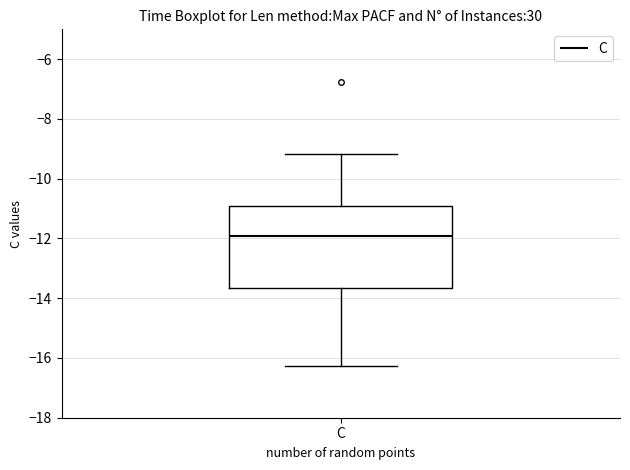

Read this box plot against the y-axis: the position of the median line, the range covered by the box, and the ends of both whiskers. The values are not printed on the chart, so give them approximately, as read against the axis.

median -12.0, box -13.6 to -11.0, whiskers -16.2 to -9.2